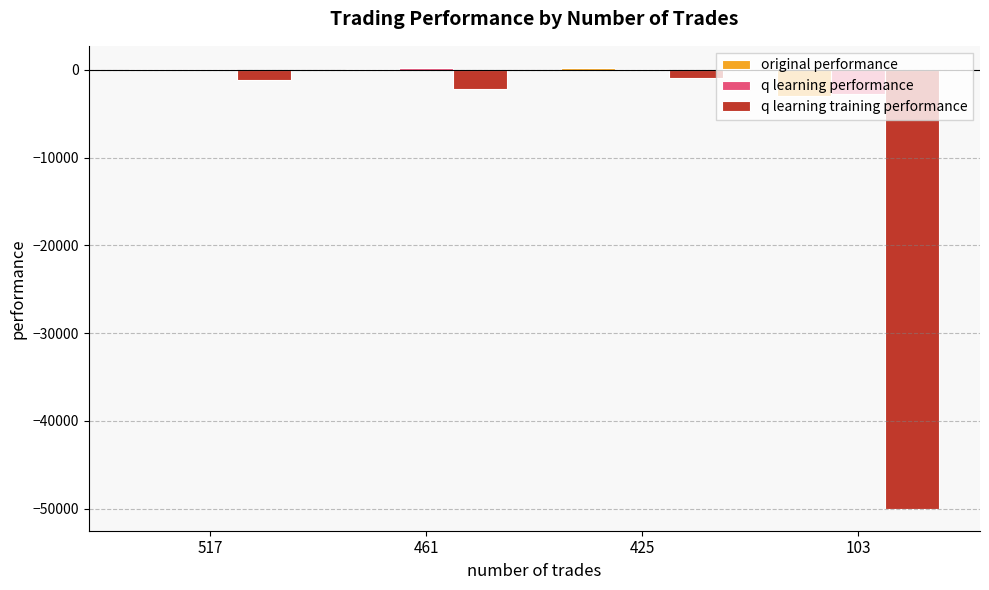

Is the value of q learning training performance at 517 greater than the value of q learning performance at 461?

No